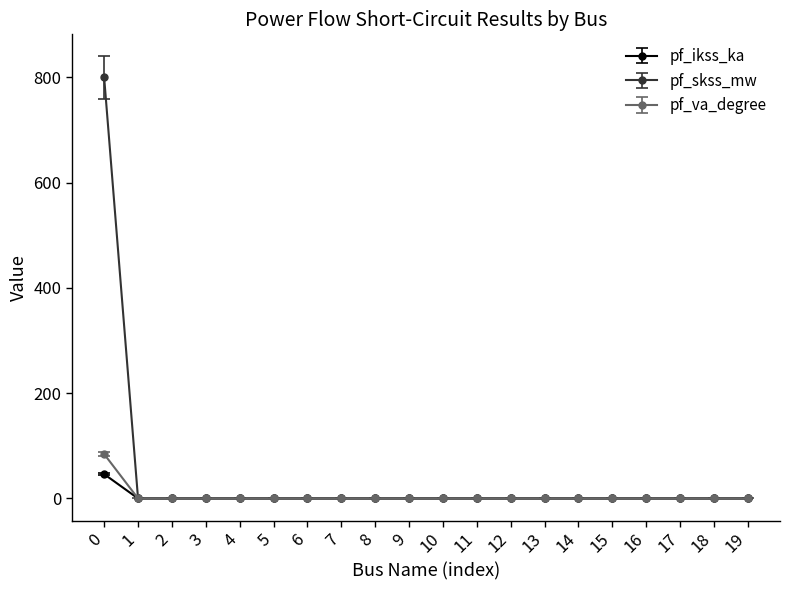

What is the maximum value for pf_skss_mw?

800.0